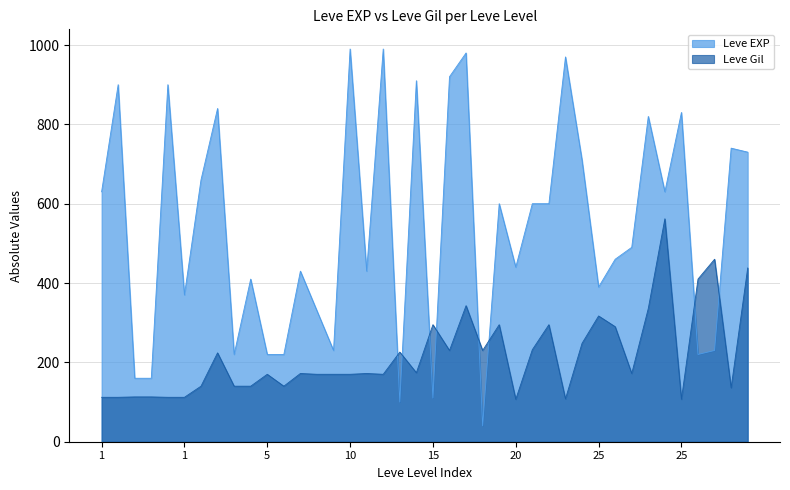

Which series has the widest spread of values?

Leve EXP